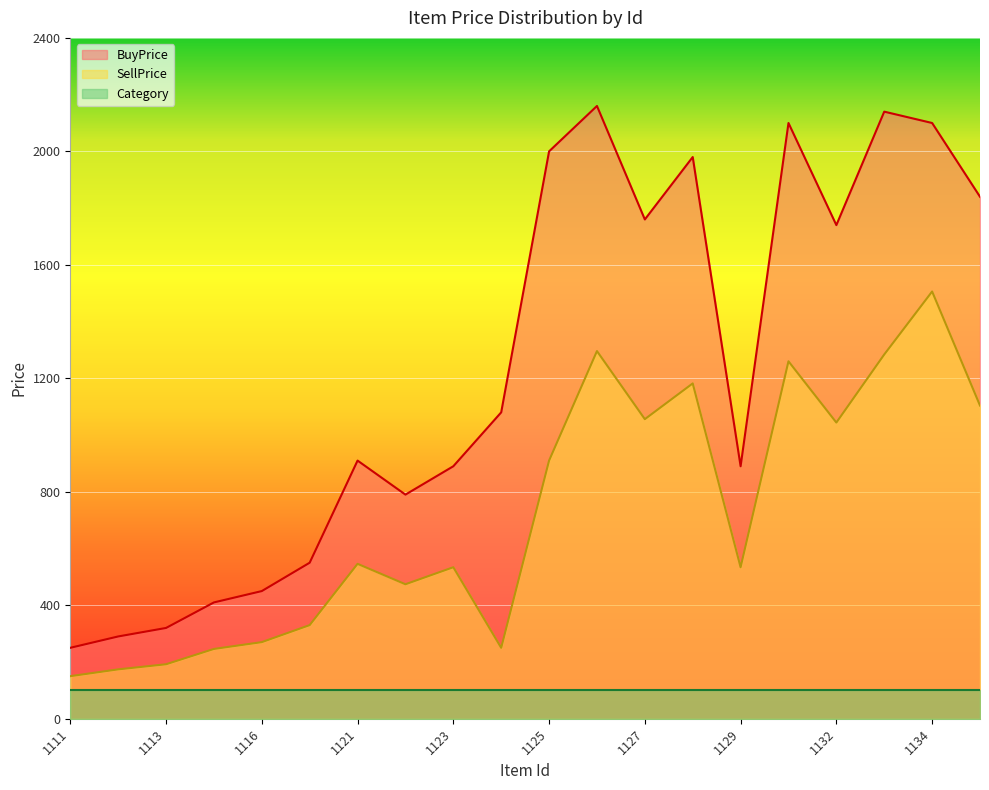

What is the sum of all SellPrice values?

14342